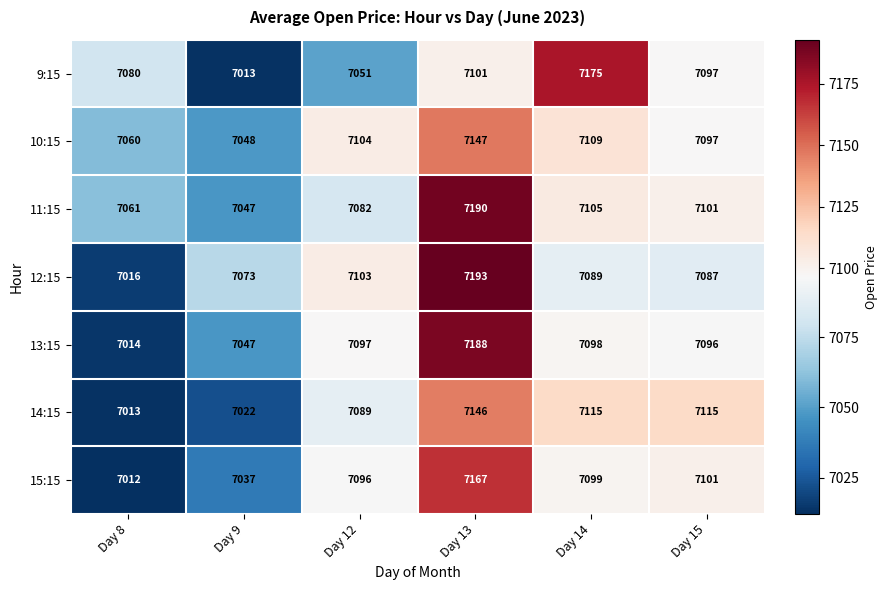

What is the difference between the highest and lowest values at Day 8?

68